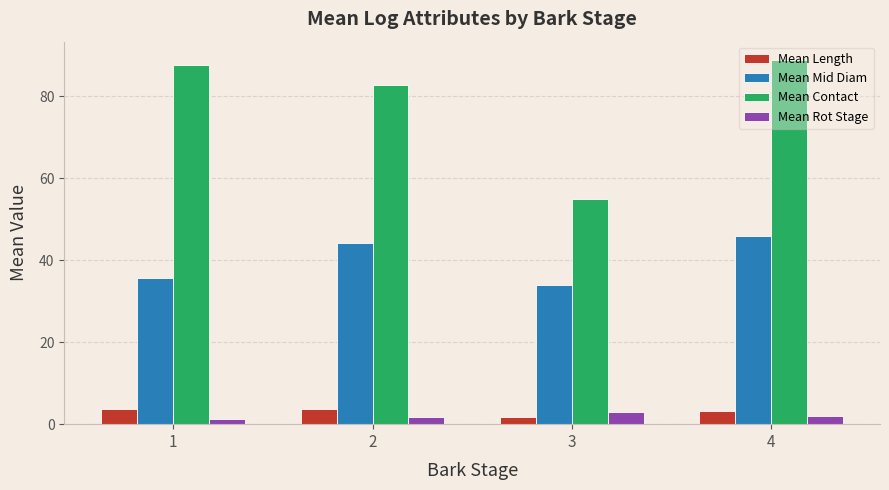

What is the spread (max minus min) of values at 4?

86.8